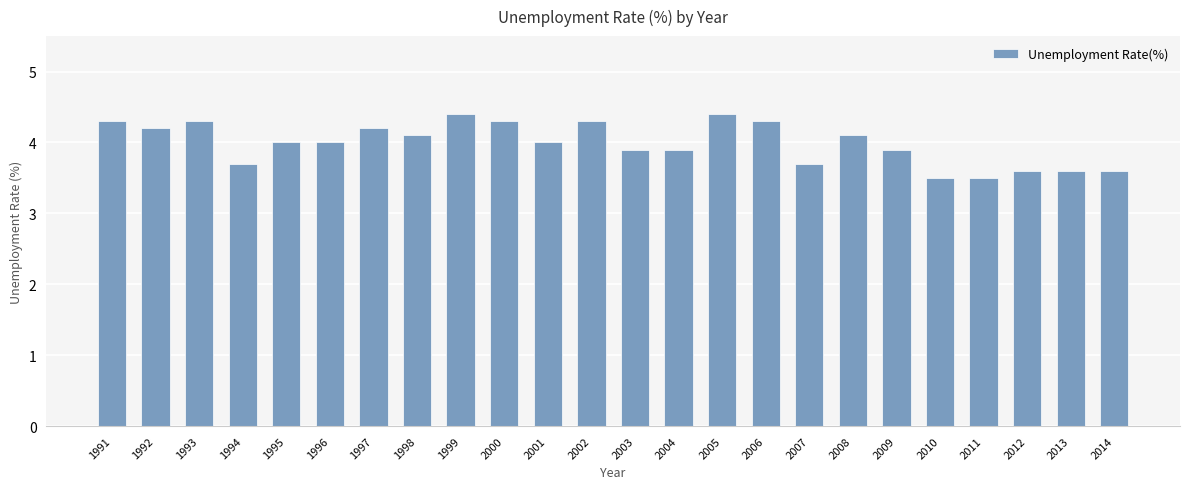

Does the chart contain stacked bars?

No